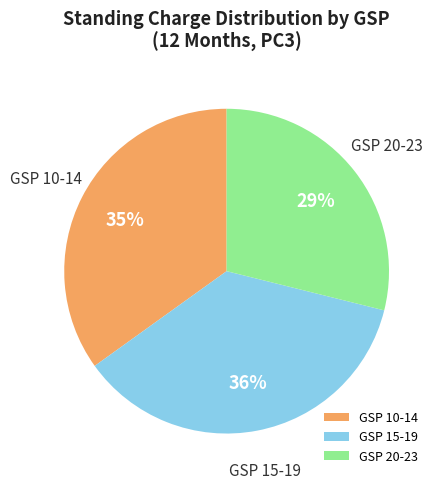

Is there a majority slice in this chart?

No